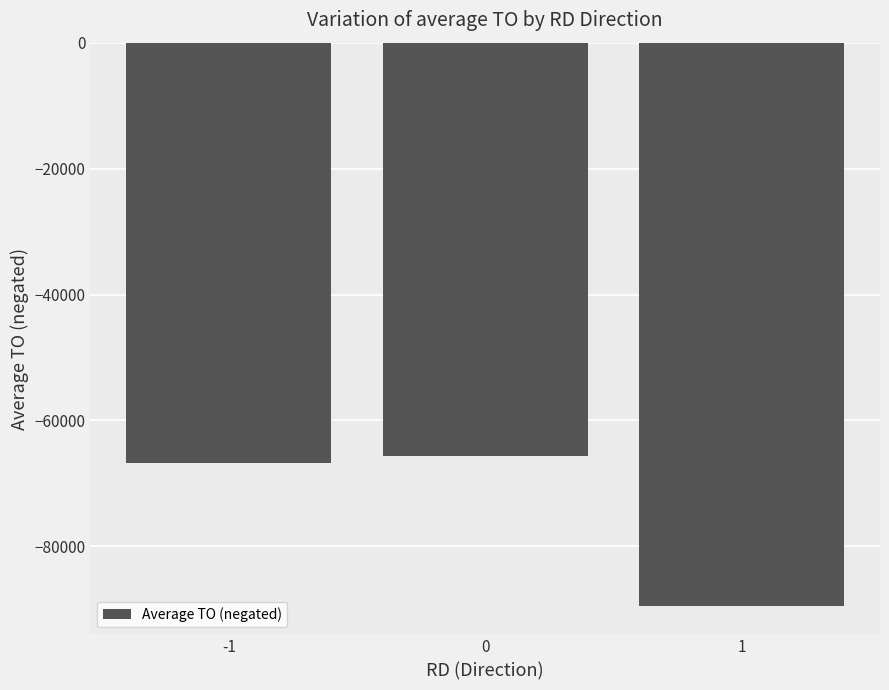

The chart shows a value of -65620.0 at 0. True or false?

True